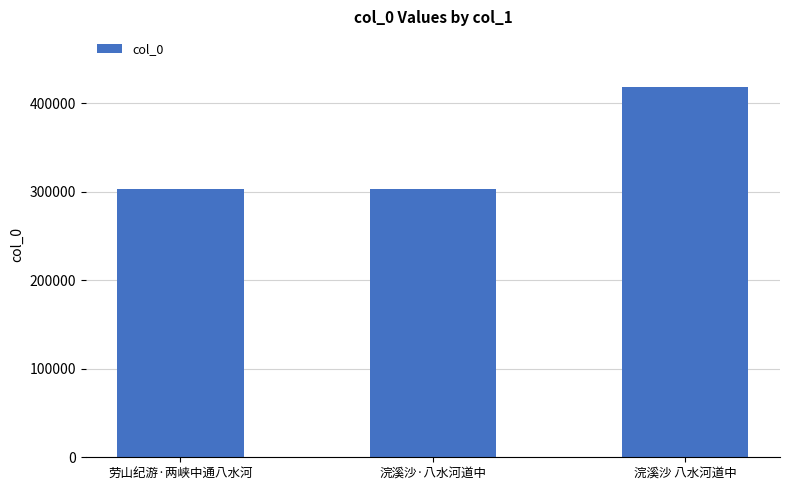

What is the minimum value shown in the chart?

302762